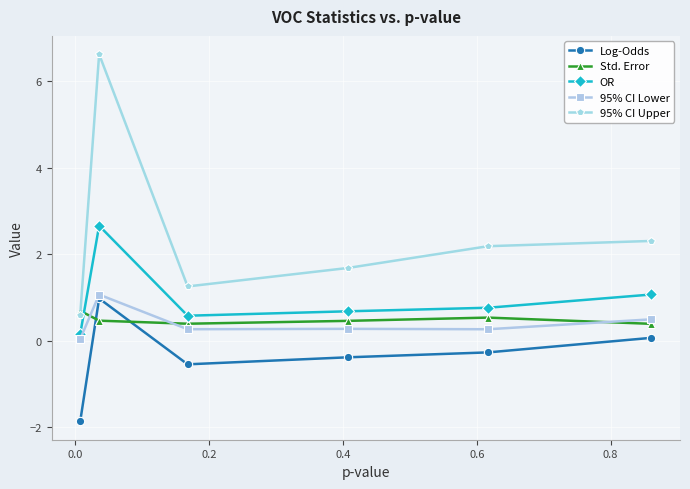

What is the value of the 95% CI Upper point at the 2nd from the left?

6.6